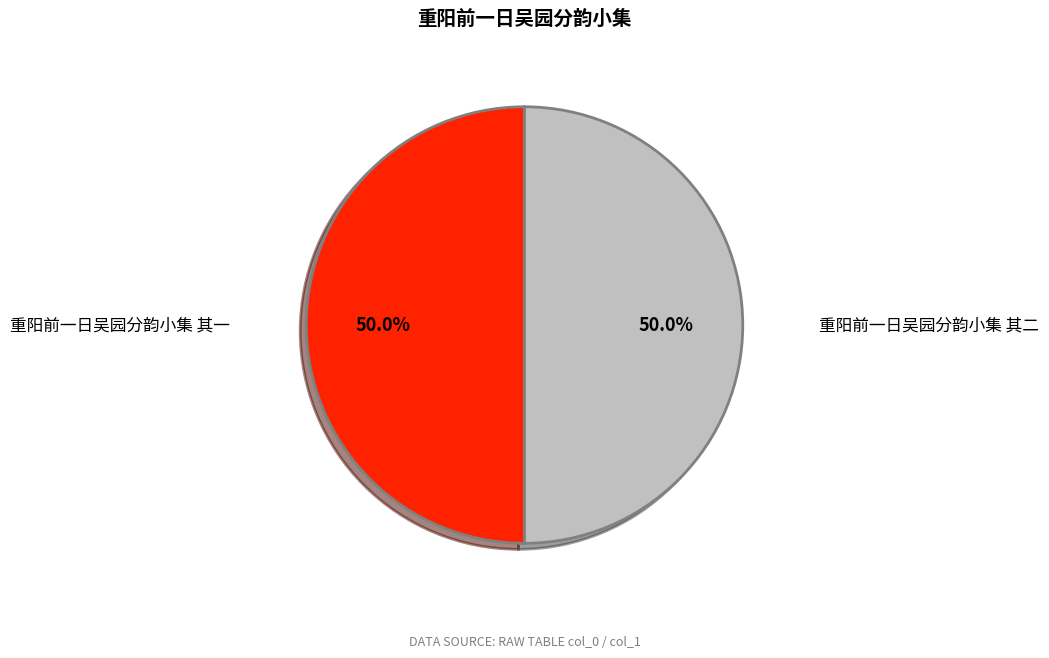

To the nearest percent, what portion does 重阳前一日吴园分韵小集 其二 represent?

50%